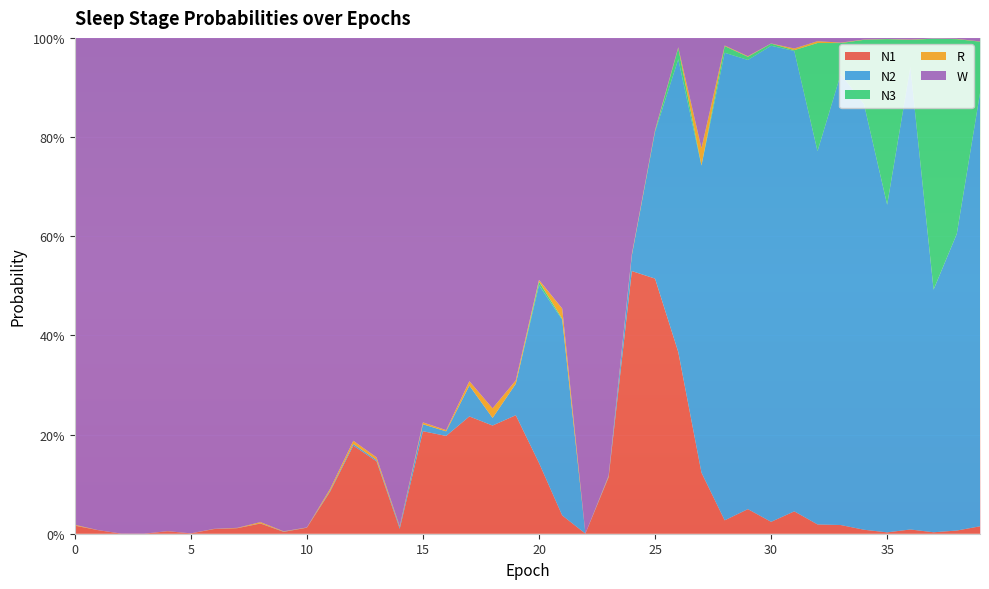

Reading left to right, transcribe all the data shown in this chart.

N1: 0.0	0.0	0.0	0.0	0.0	0.0	0.0	0.0	0.0	0.0	0.0	0.1	0.2	0.1	0.0	0.2	0.2	0.2	0.2	0.2	0.1	0.0	0.0	0.1	0.5	0.5	0.4	0.1	0.0	0.0	0.0	0.0	0.0	0.0	0.0	0.0	0.0	0.0	0.0	0.0
N2: 0.0	0.0	0.0	0.0	0.0	0.0	0.0	0.0	0.0	0.0	0.0	0.0	0.0	0.0	0.0	0.0	0.0	0.1	0.0	0.1	0.4	0.4	0.0	0.0	0.0	0.3	0.6	0.6	0.9	0.9	1.0	0.9	0.8	0.9	0.9	0.7	0.9	0.5	0.6	0.9
N3: 0.0	0.0	0.0	0.0	0.0	0.0	0.0	0.0	0.0	0.0	0.0	0.0	0.0	0.0	0.0	0.0	0.0	0.0	0.0	0.0	0.0	0.0	0.0	0.0	0.0	0.0	0.0	0.0	0.0	0.0	0.0	0.0	0.2	0.1	0.1	0.3	0.1	0.5	0.4	0.1
R: 0.0	0.0	0.0	0.0	0.0	0.0	0.0	0.0	0.0	0.0	0.0	0.0	0.0	0.0	0.0	0.0	0.0	0.0	0.0	0.0	0.0	0.0	0.0	0.0	0.0	0.0	0.0	0.0	0.0	0.0	0.0	0.0	0.0	0.0	0.0	0.0	0.0	0.0	0.0	0.0
W: 1.0	1.0	1.0	1.0	1.0	1.0	1.0	1.0	1.0	1.0	1.0	0.9	0.8	0.8	1.0	0.8	0.8	0.7	0.7	0.7	0.5	0.5	1.0	0.9	0.4	0.2	0.0	0.2	0.0	0.0	0.0	0.0	0.0	0.0	0.0	0.0	0.0	0.0	0.0	0.0